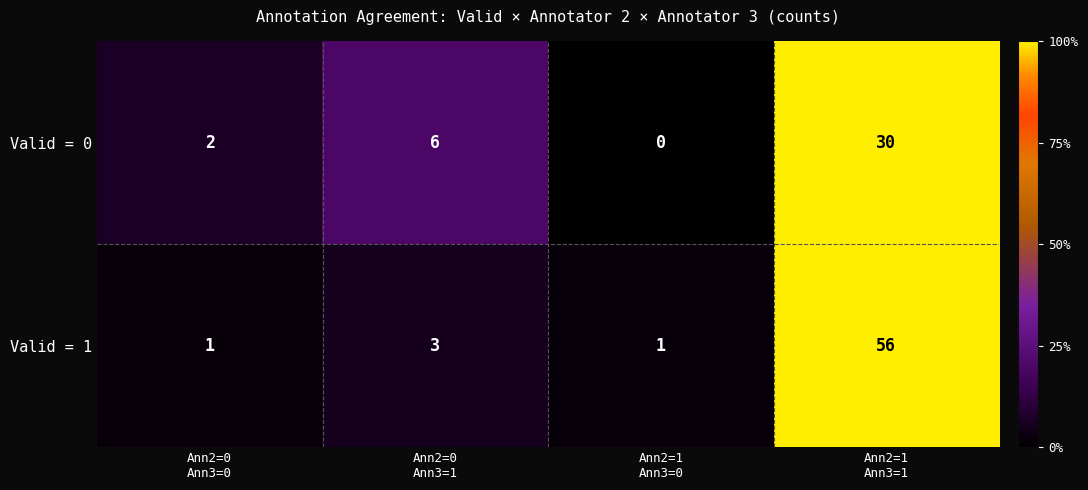

What is the highest value of the Valid = 0 series?

30